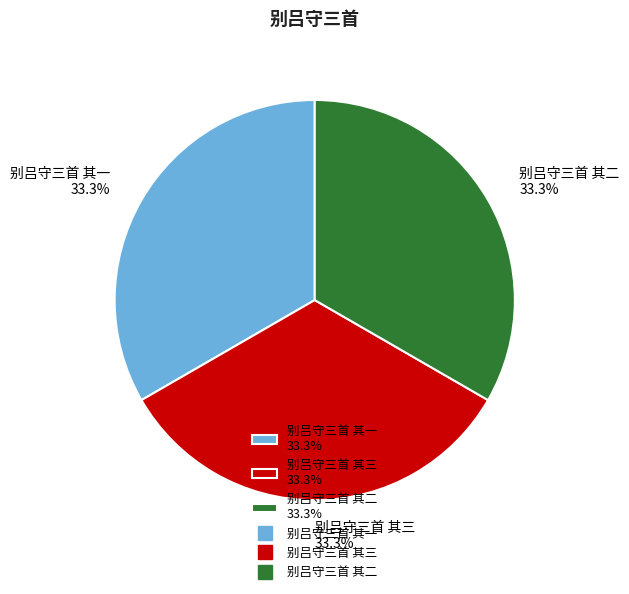

To the nearest percent, what is the average slice percentage?

33%